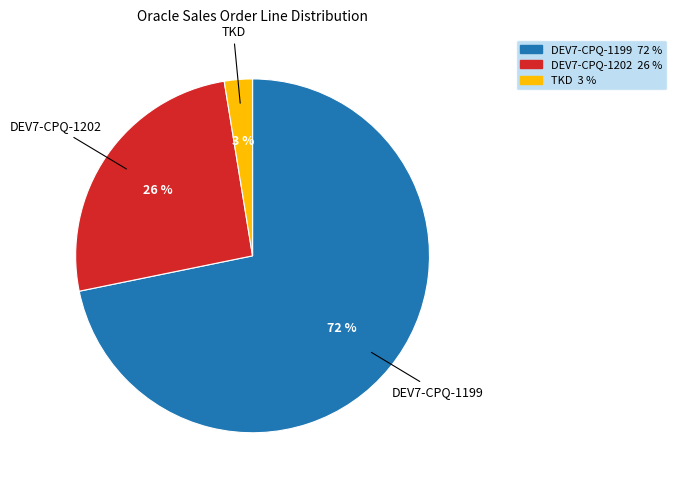

Is there any slice that represents more than half of the pie?

Yes